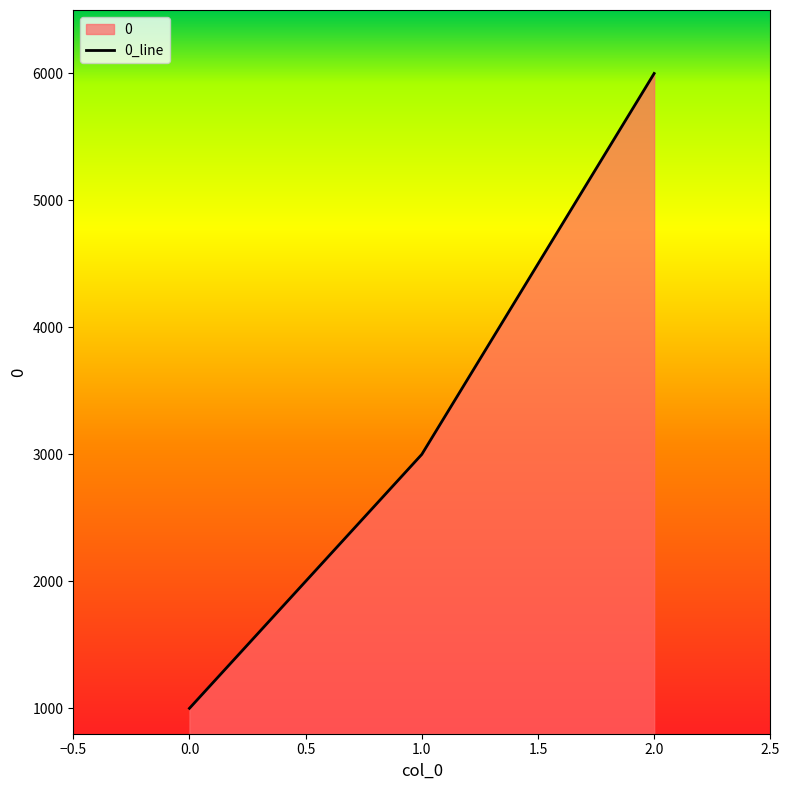

At which label is the value closest to 3500?

1.0